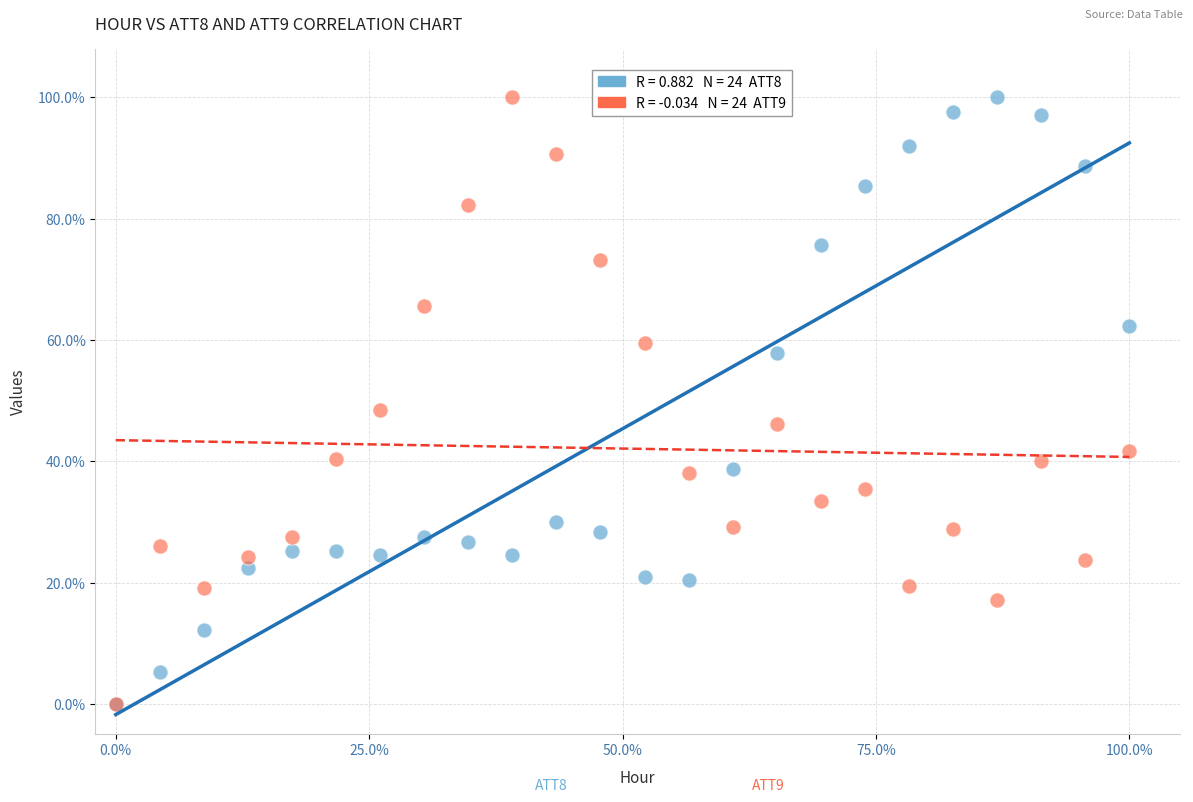

Across all series, what Y value is closest to 50?

48.5